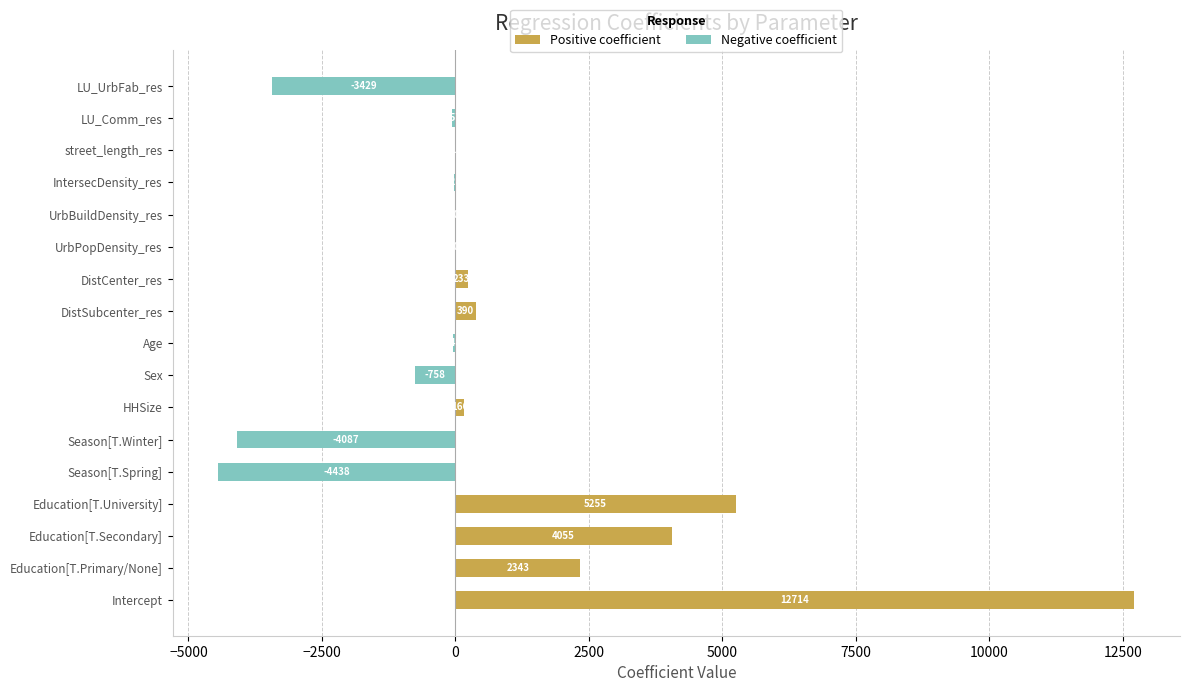

What is the approximate value of Negative coefficient at LU_Comm_res?

-56.9